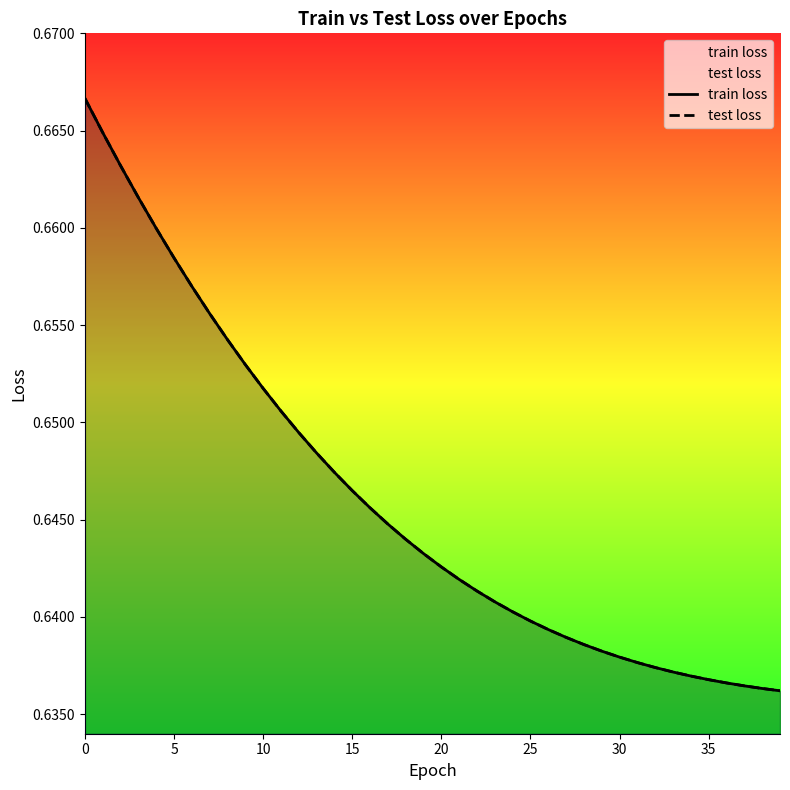

Is it true that test loss equals 0.3 at 10?

False